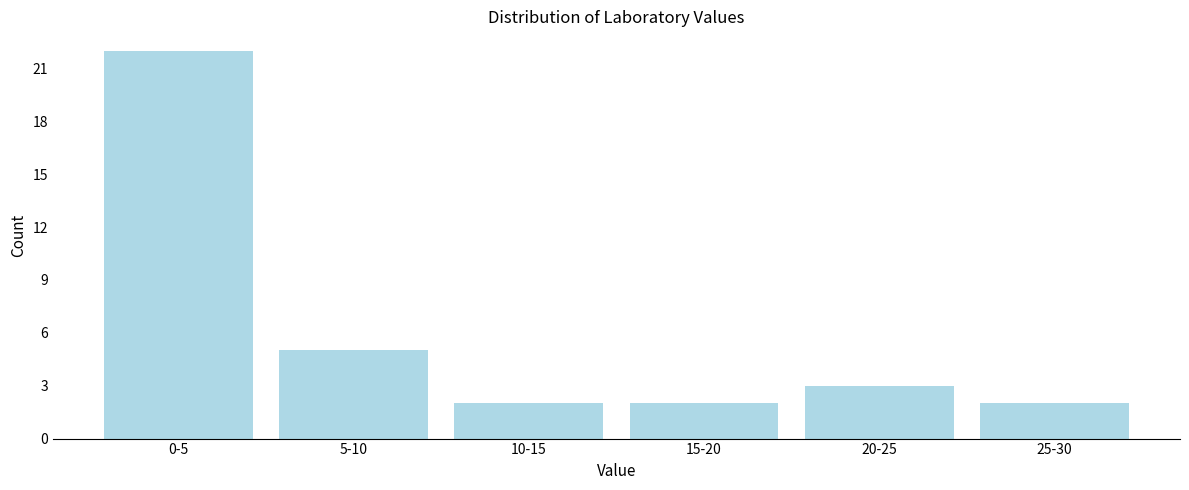

Reading left to right, extract all data points from this chart.

22	5	2	2	3	2